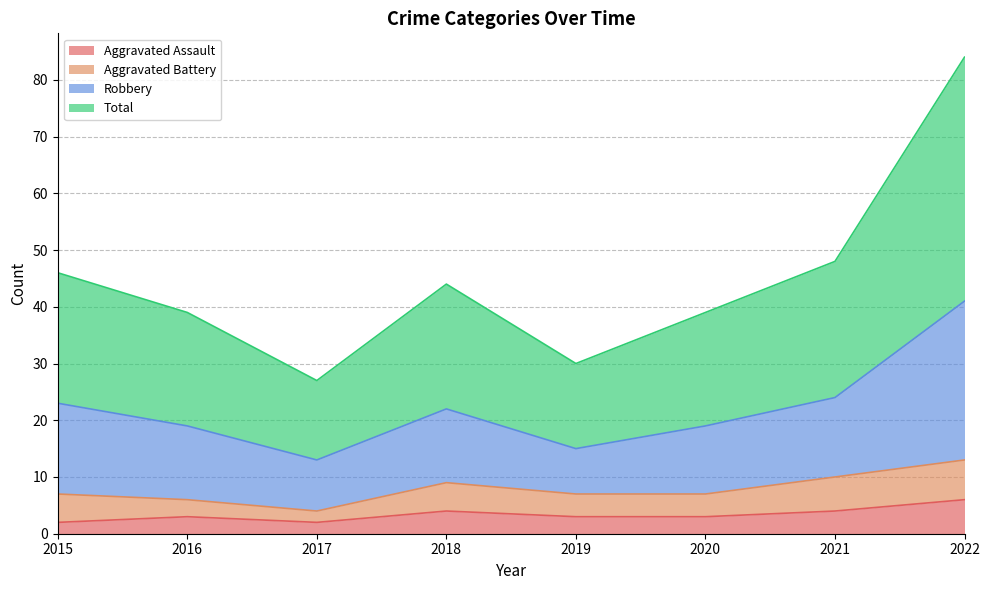

True or false: Total and Robbery intersect in this chart.

False